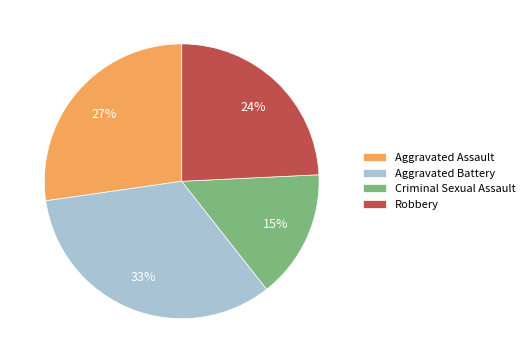

What percentage is the Aggravated Battery slice, to the nearest percent?

33%